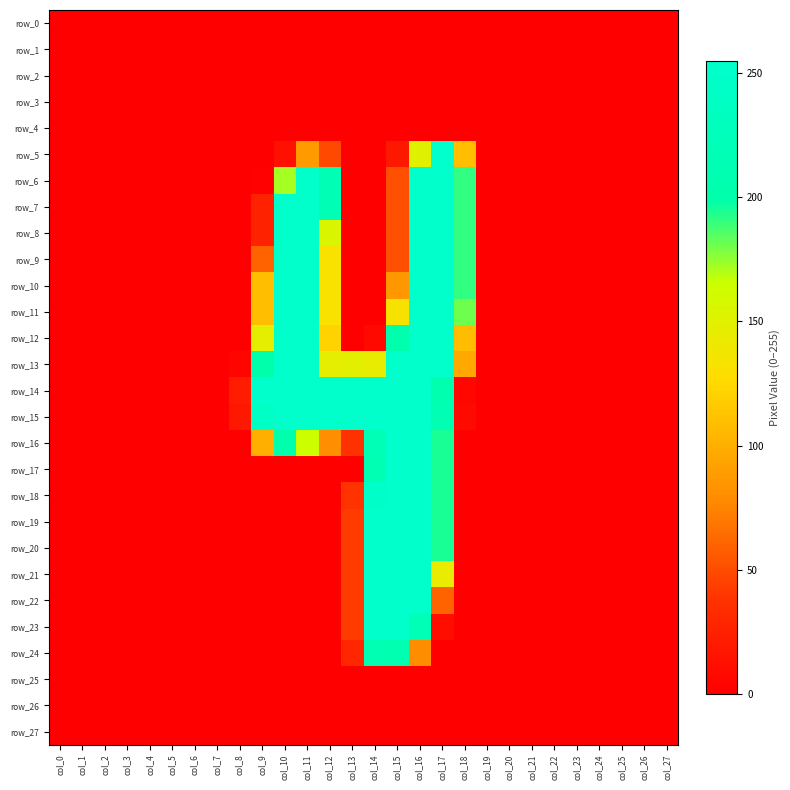

What is the difference between the maximum and minimum values in the row_24 series?

213